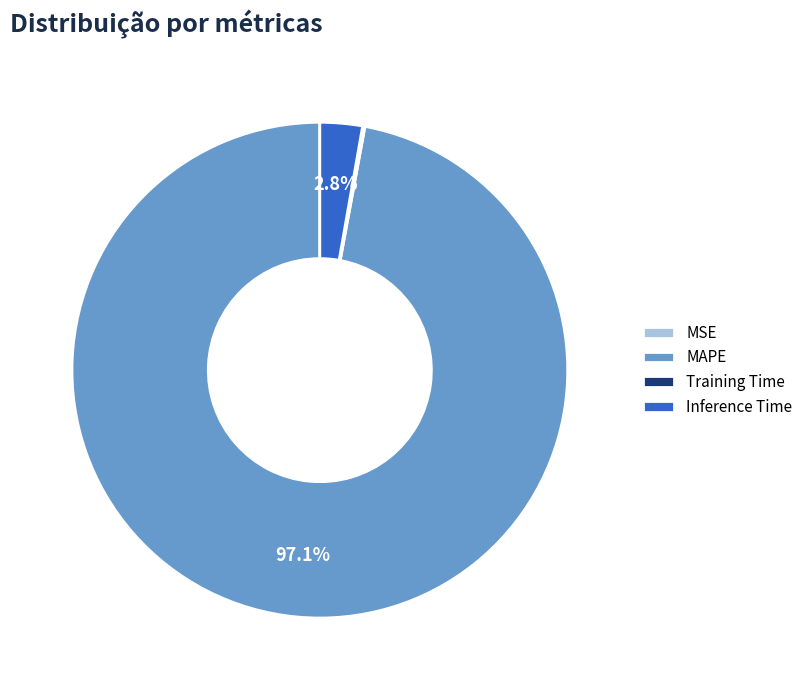

Do Inference Time and MAPE together represent more than half of the pie?

Yes